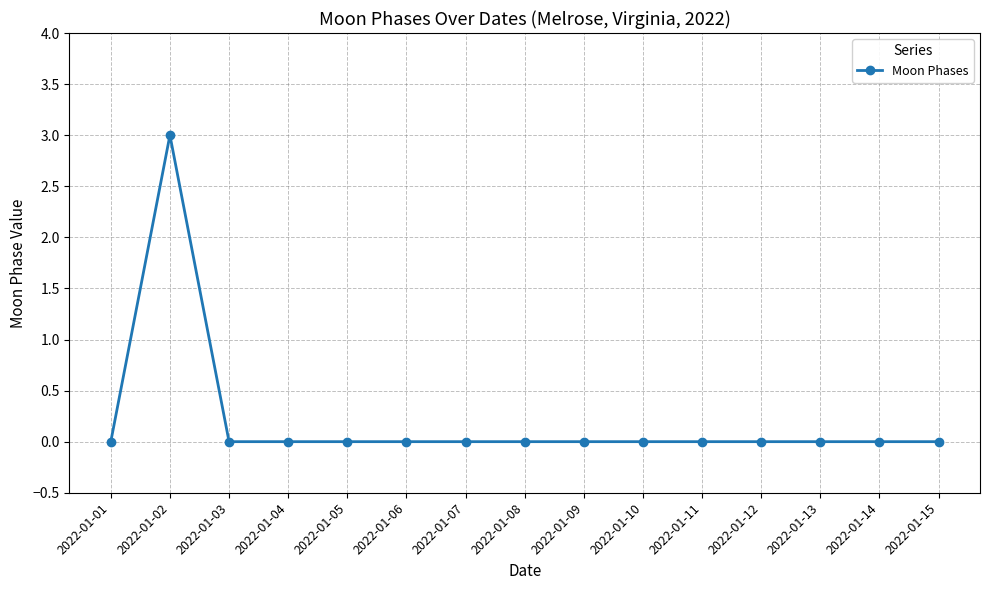

True or false: the data shows 2 at 2022-01-09.

False